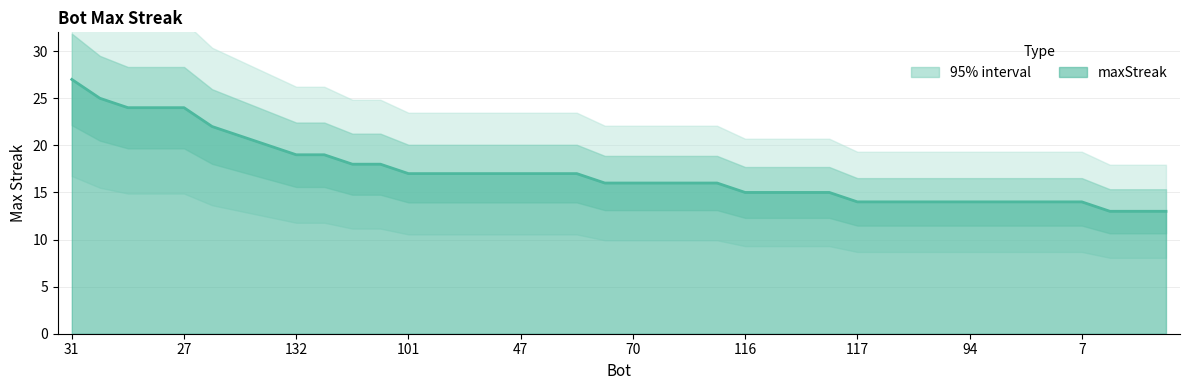

How many lines are shown in the chart?

1